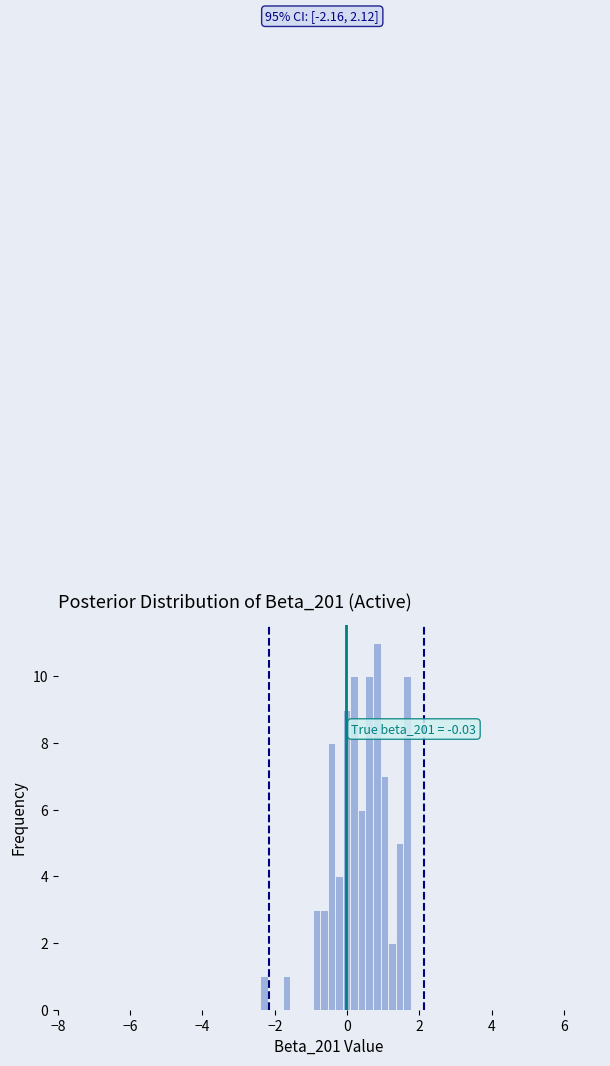

Around what value on the x-axis is the tallest bar? Give the approximate position of its centre, as read against the axis.

0.8